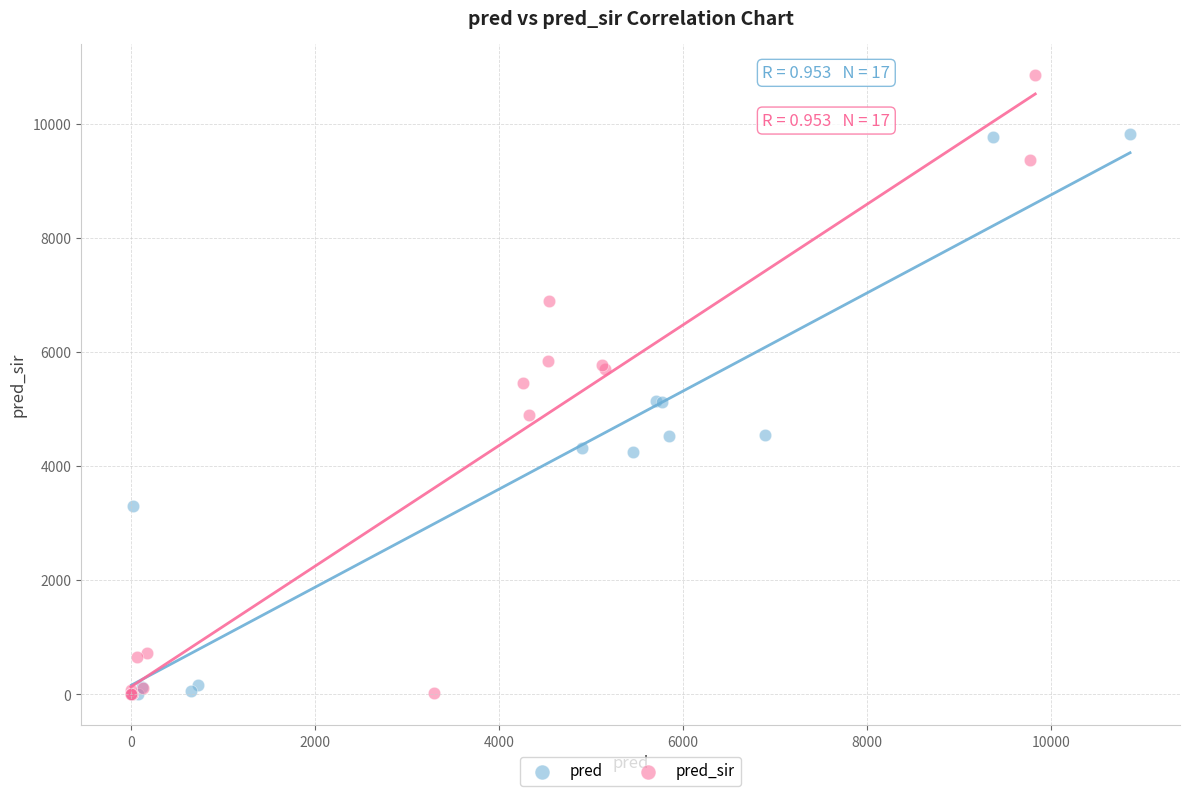

Which series has the largest Y range (max minus min)?

pred_sir